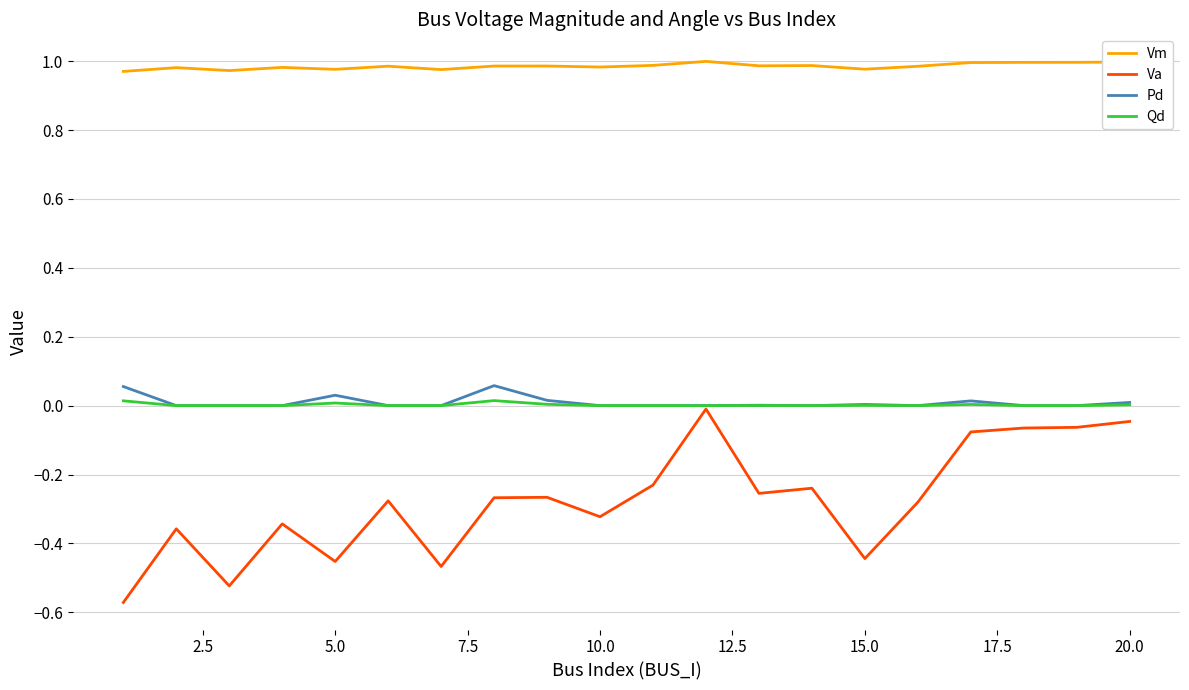

True or false: Vm and Qd intersect in this chart.

False